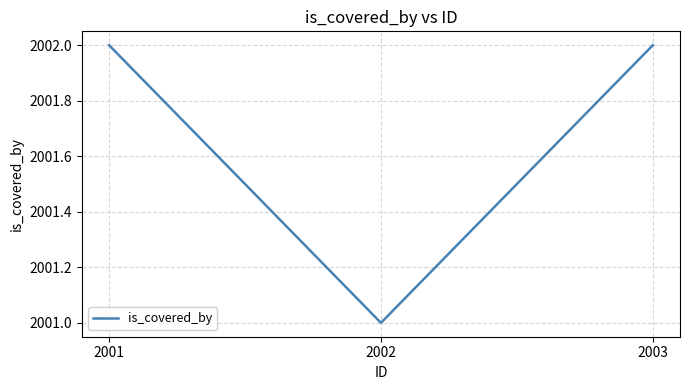

The chart shows a value of 748 at 2002. True or false?

False